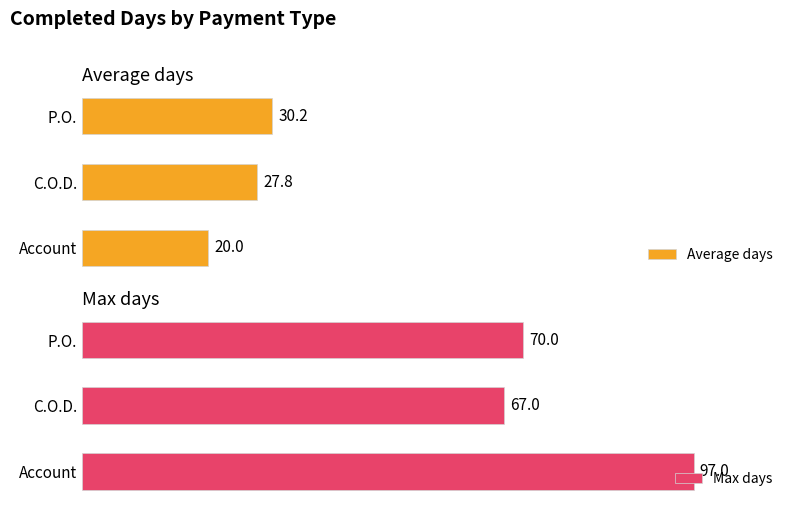

How many groups of bars are there?

3